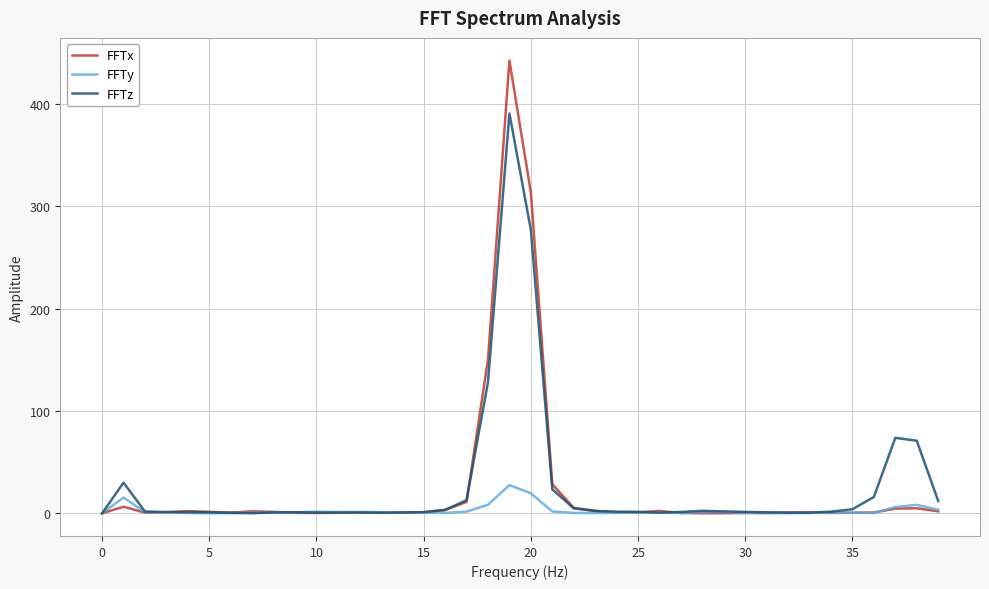

Which series has the largest range (max minus min)?

FFTx